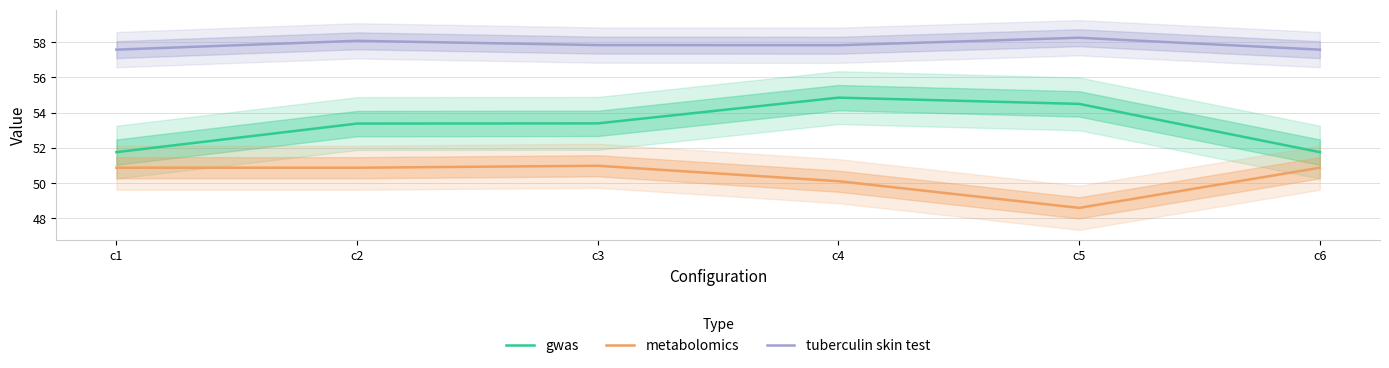

Count the number of categories in the chart.

6